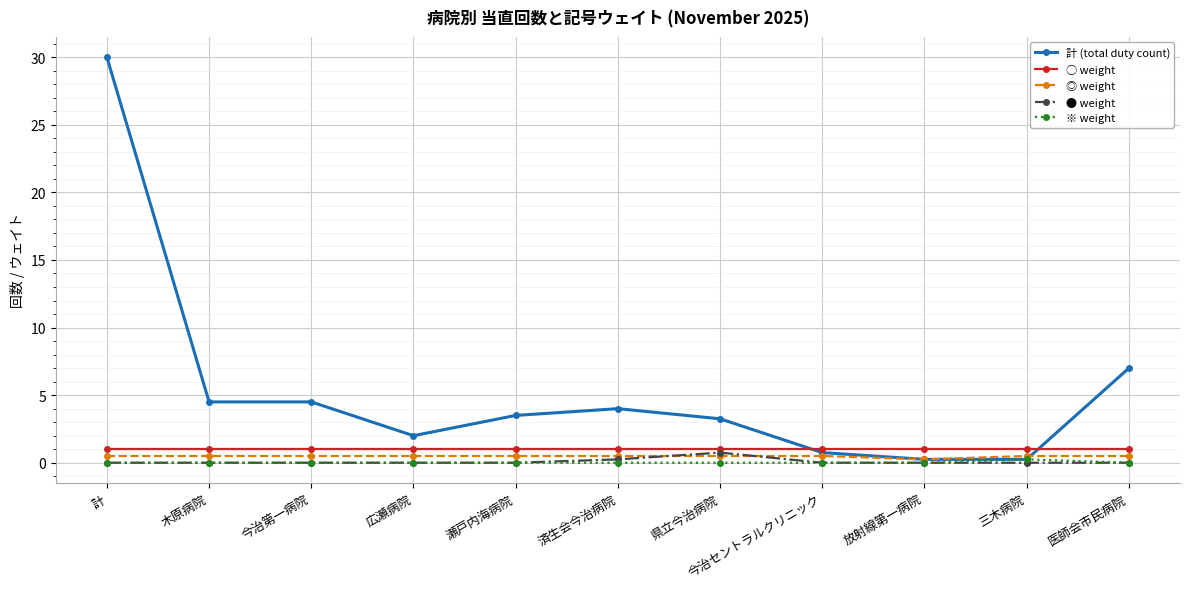

What is the difference between the maximum and second lowest values in the ● weight series?

0.8